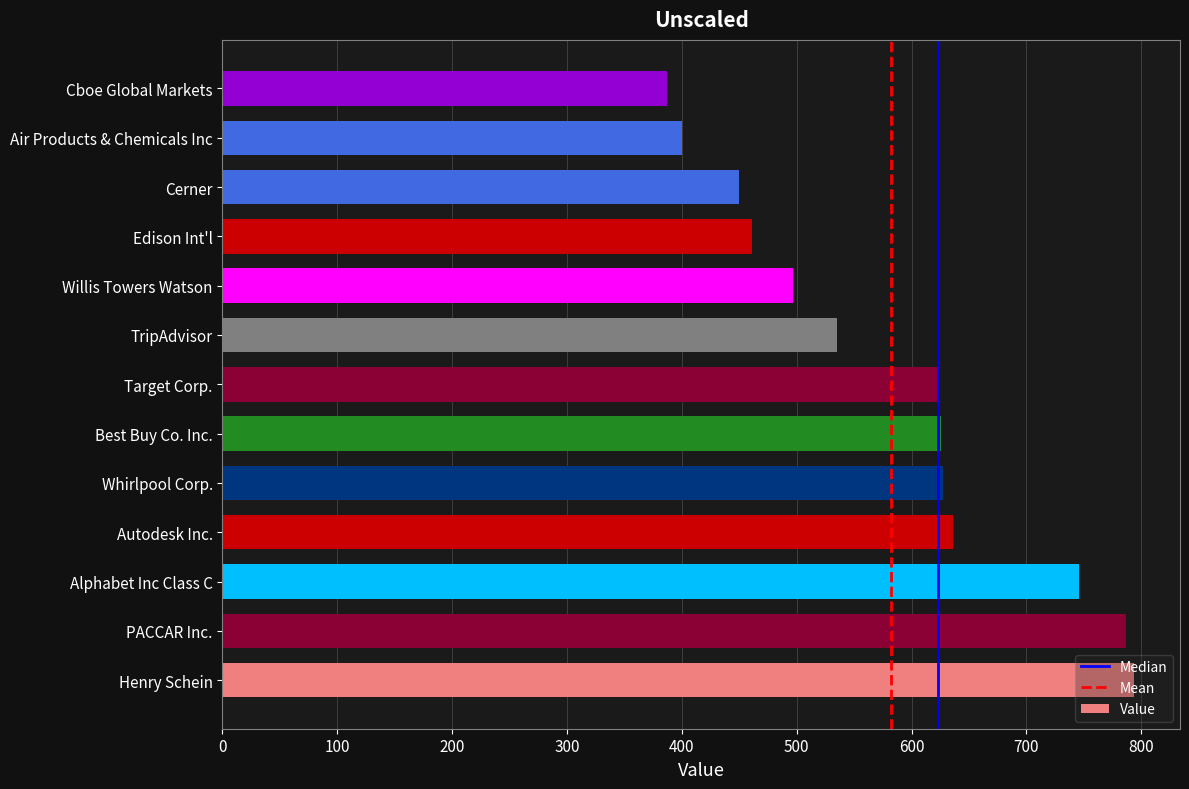

The chart shows a value of 623 at Target Corp.. True or false?

True